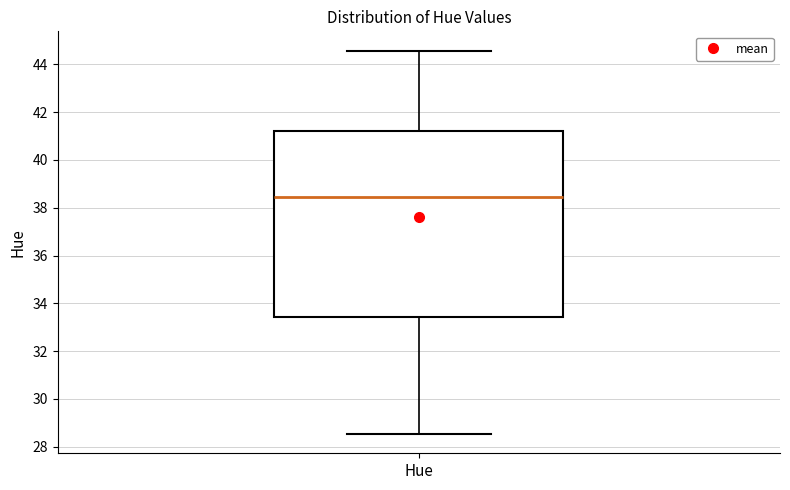

Read this box plot against the y-axis: the position of the median line, the range covered by the box, and the ends of both whiskers. The values are not printed on the chart, so give them approximately, as read against the axis.

median 38.4, box 33.4 to 41.2, whiskers 28.6 to 44.6